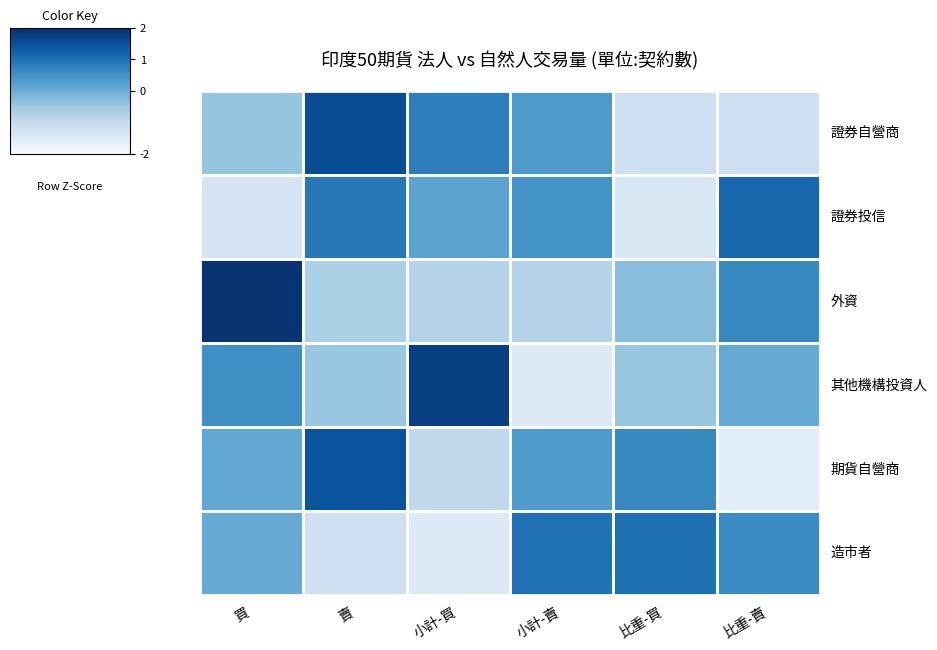

How many categories are shown in the chart?

6